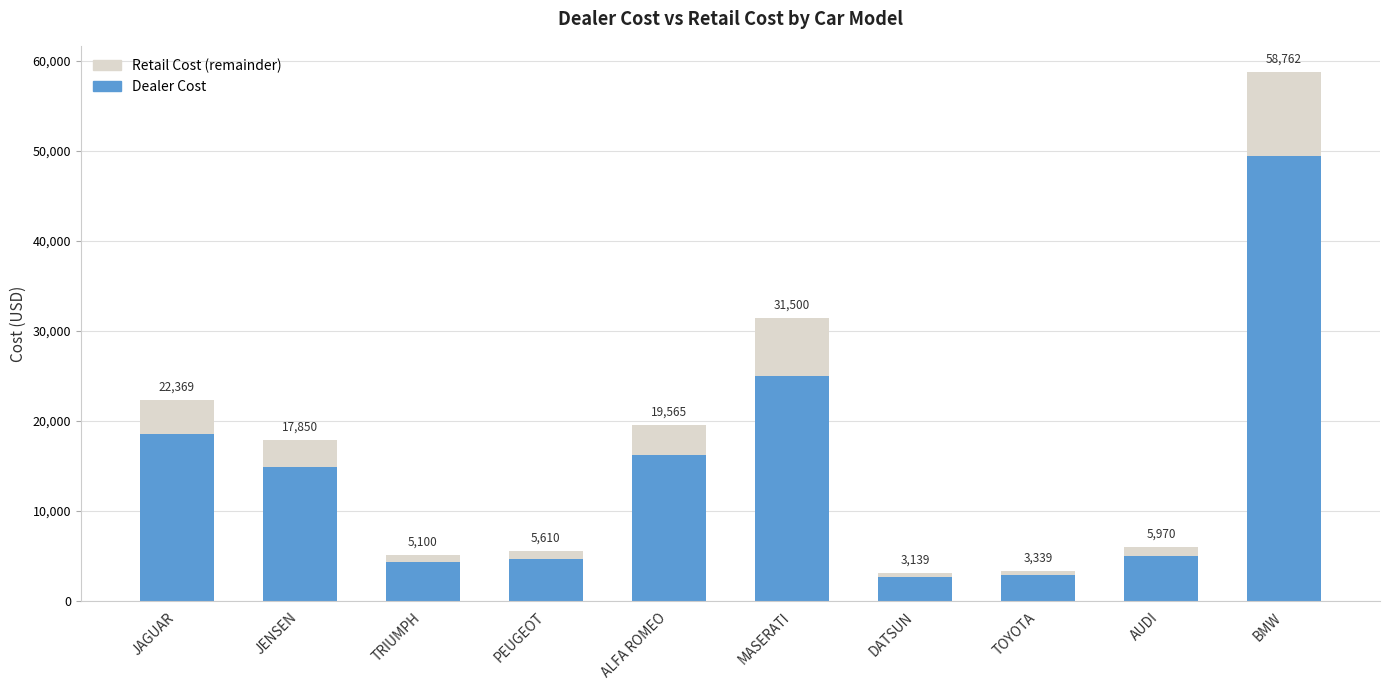

Is it true that DEALER_COST equals 1569 at DATSUN?

False